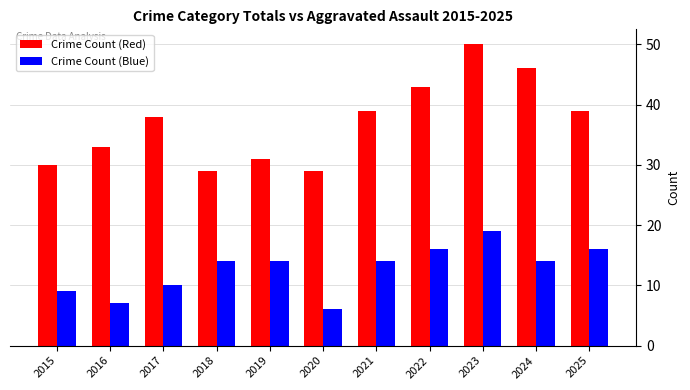

Reading left to right, extract all data points from this chart.

Crime Count (Red): 30	33	38	29	31	29	39	43	50	46	39
Crime Count (Blue): 9	7	10	14	14	6	14	16	19	14	16